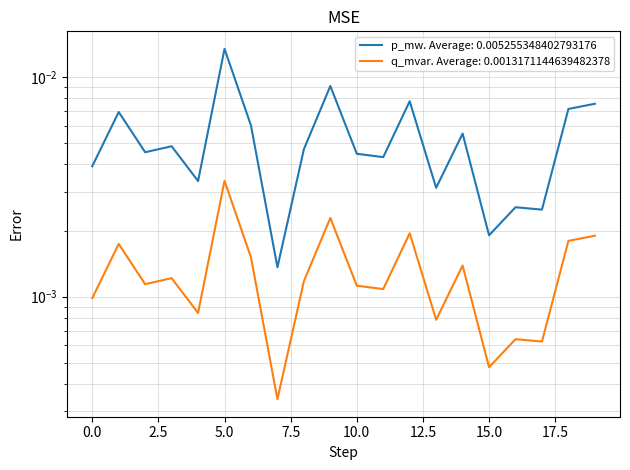

Is the value of q_mvar at 4 greater than the value of p_mw at 5?

No